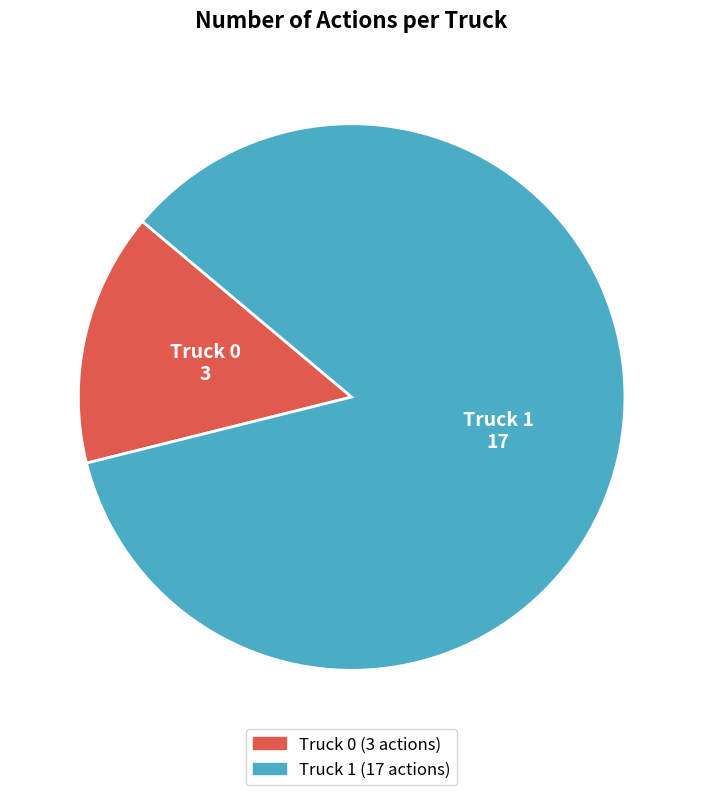

Combined, do Truck 0 and Truck 1 account for over 50%?

Yes